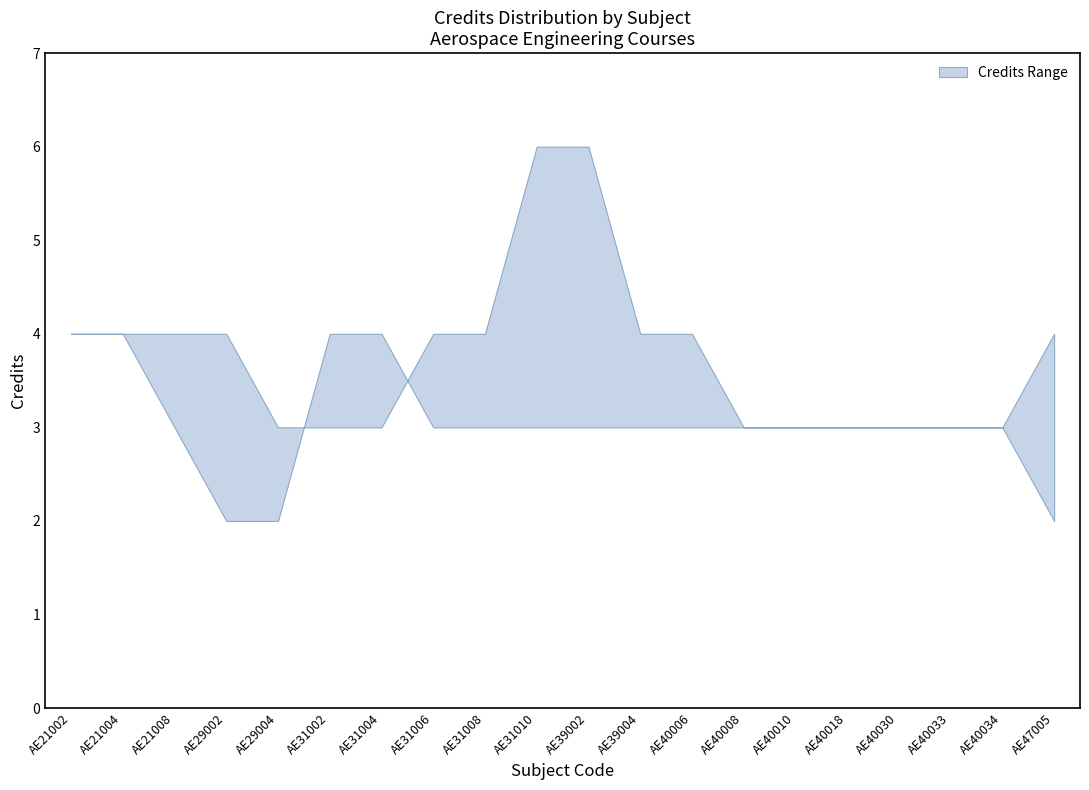

Between AE31008 and AE29004, which is larger?

AE31008